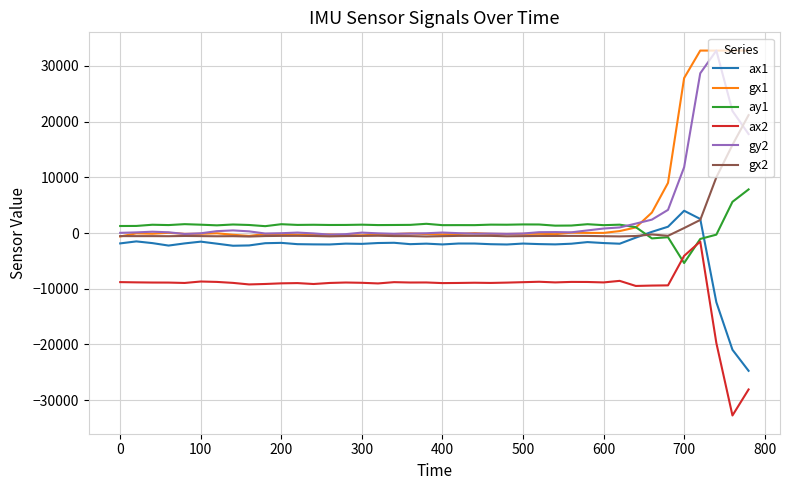

What is the minimum value shown in the chart?

-32768